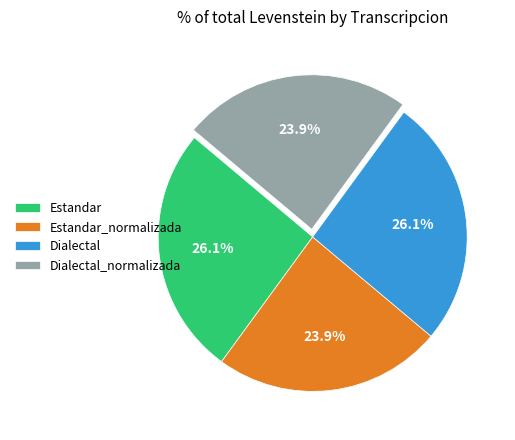

To the nearest percent, what is the difference between the Estandar_normalizada and Estandar slice percentages?

2%